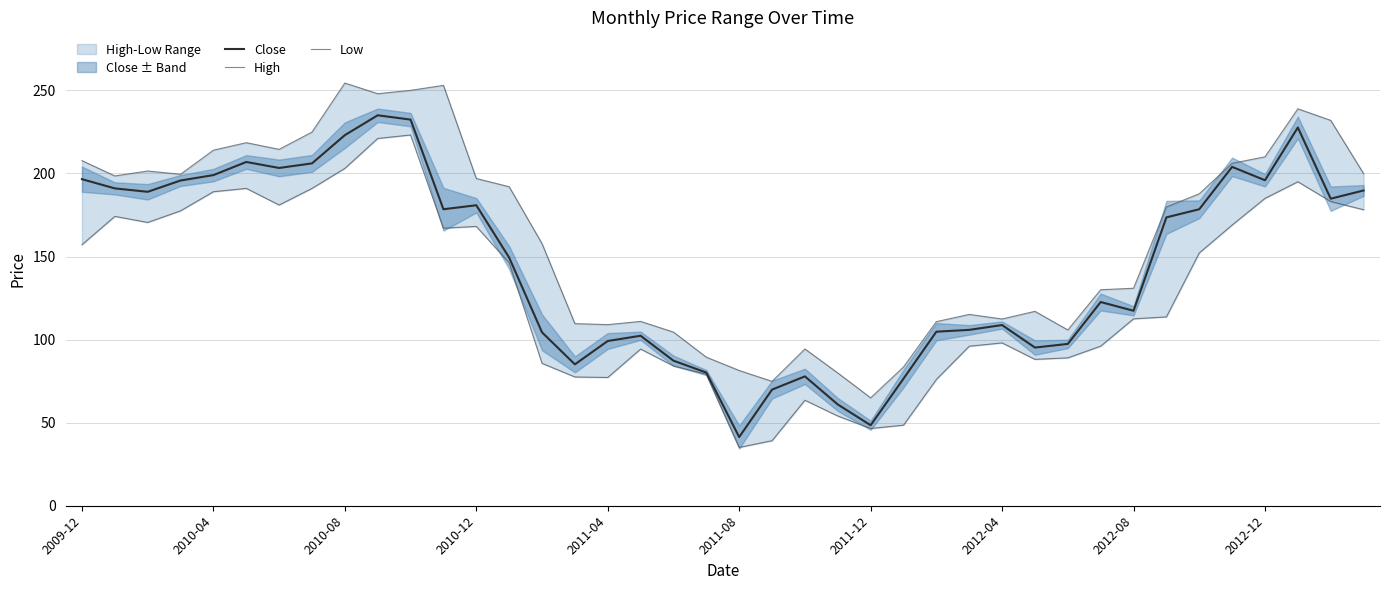

The High series shows 81.4 at 2011-08. True or false?

True